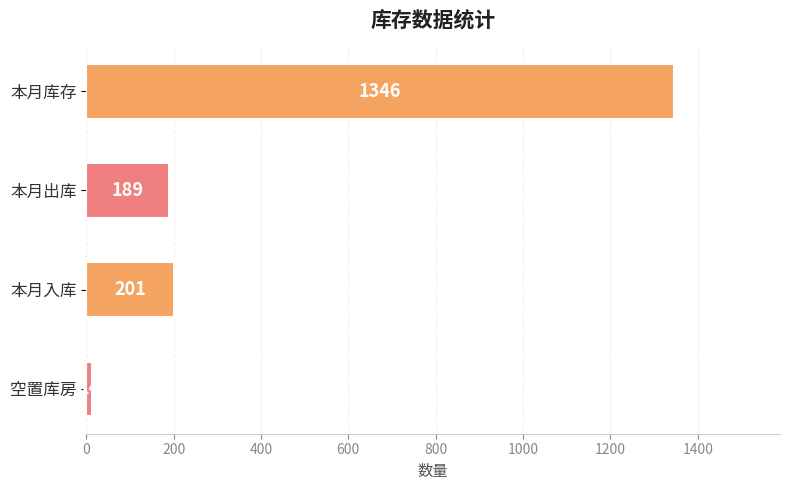

What is the average value?

438